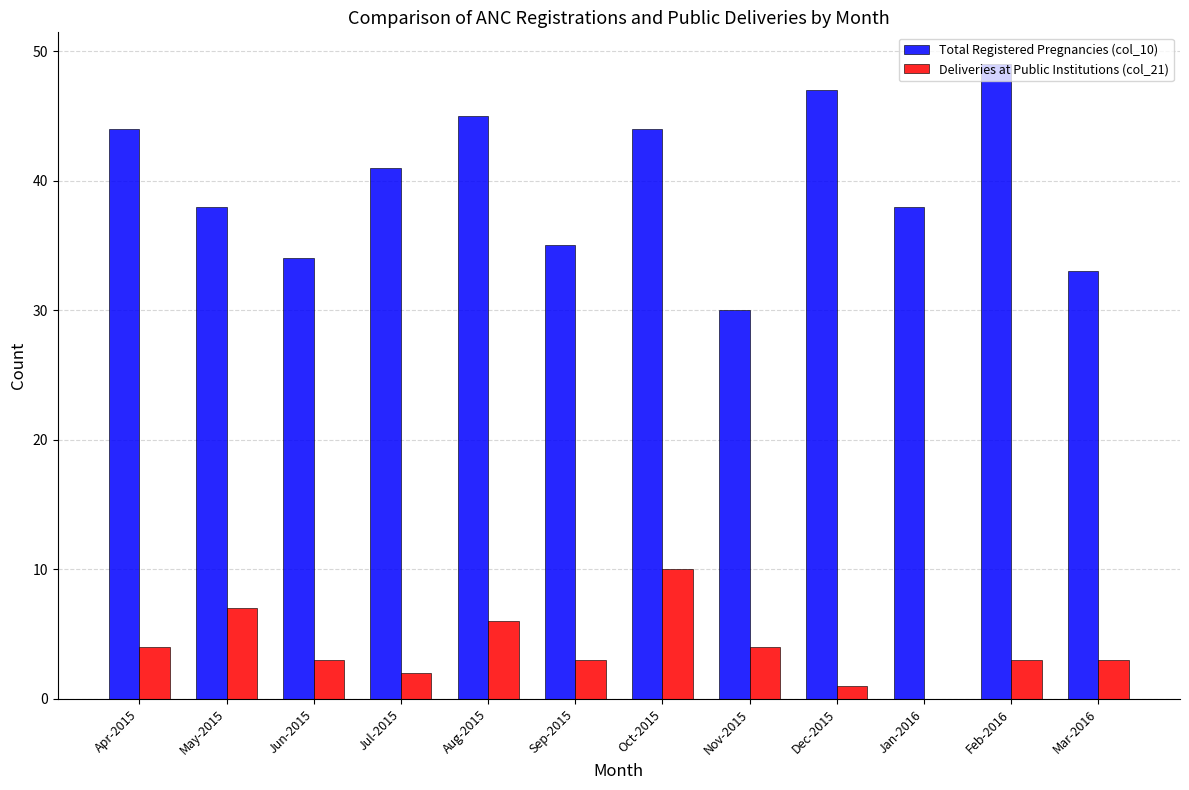

True or false: Deliveries at Public Institutions (col_21) has a value of -5 at Jan-2016.

False